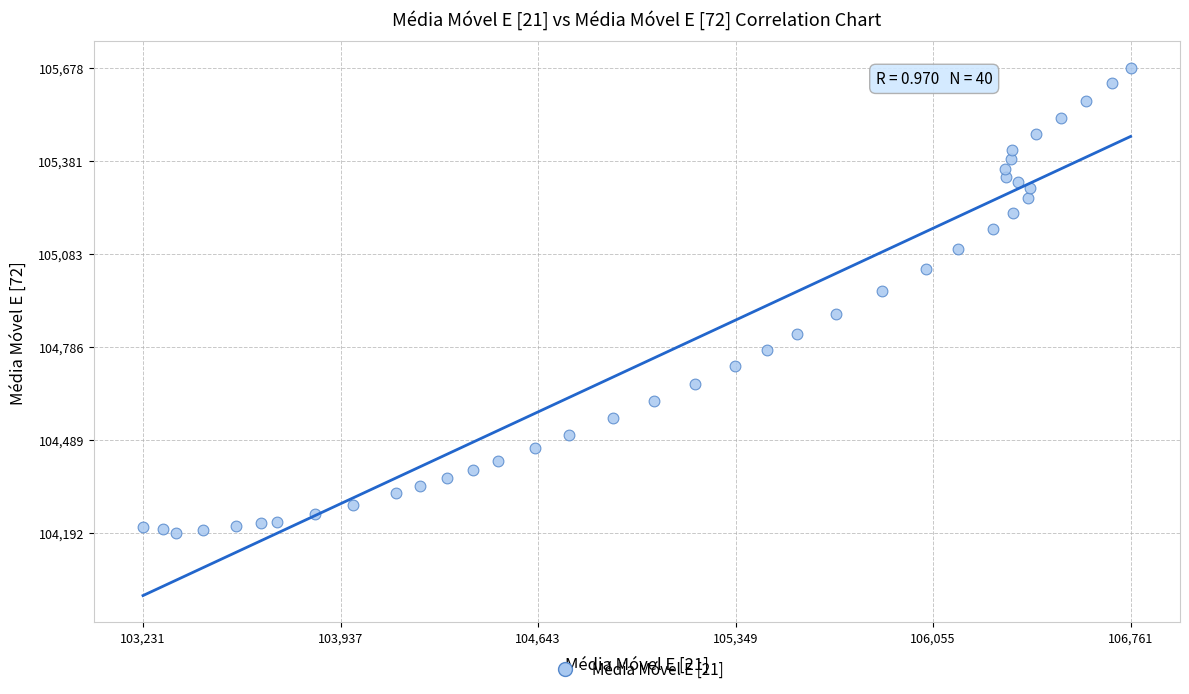

What is the range of Y values (max minus min)?

1485.5